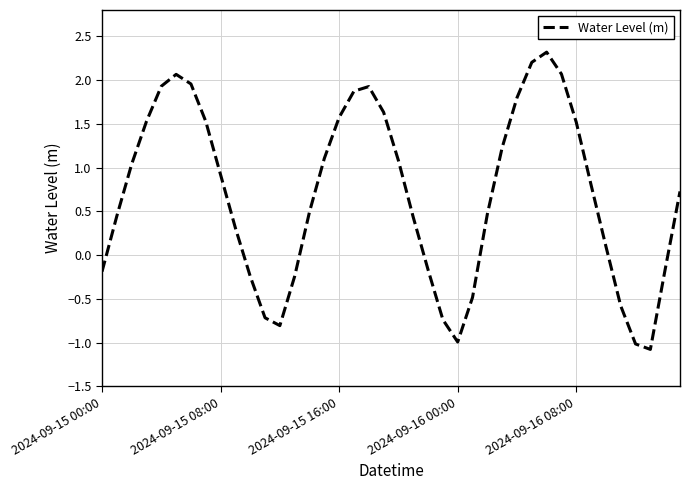

How many categories are shown in the chart?

40